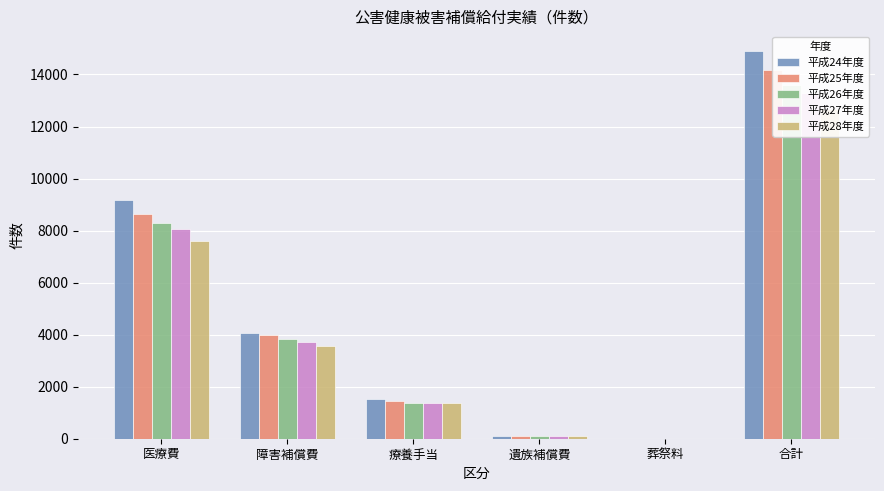

List the series in order of their peak value, lowest first.

平成28年度, 平成27年度, 平成26年度, 平成25年度, 平成24年度